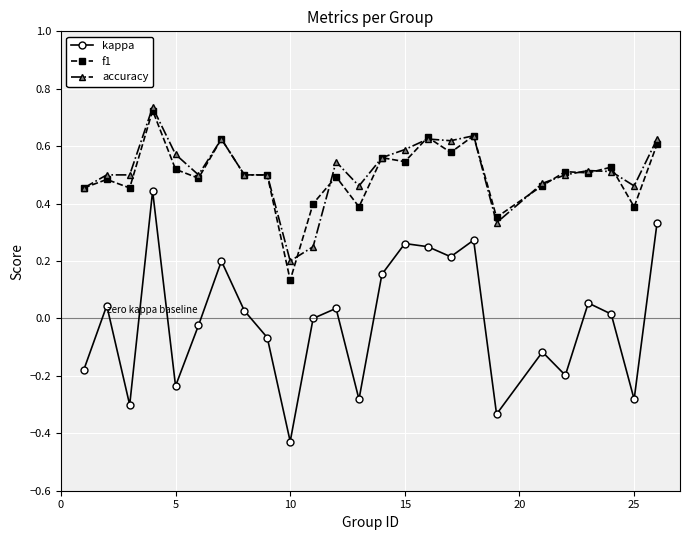

Which series has the largest range (max minus min)?

kappa